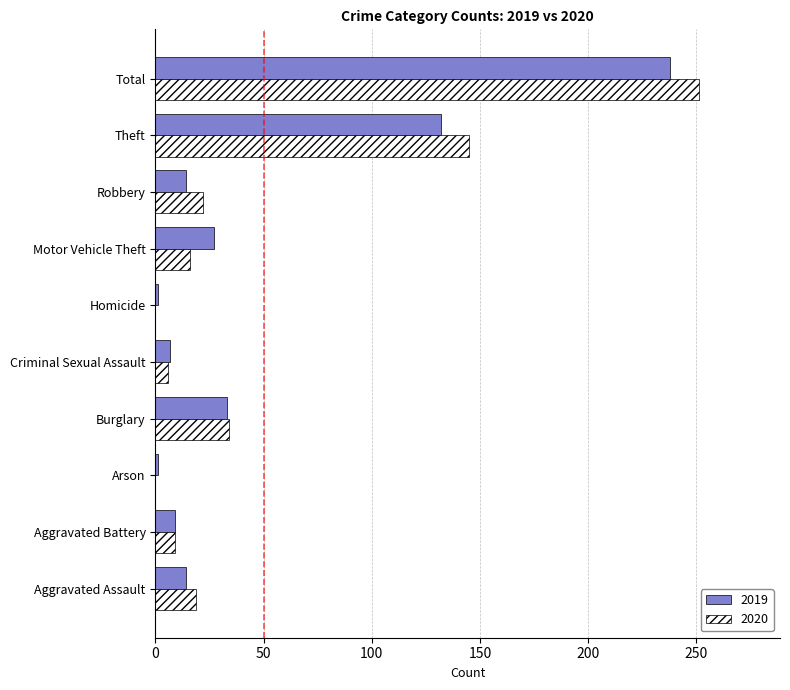

What are all the series names shown in the legend?

2019, 2020